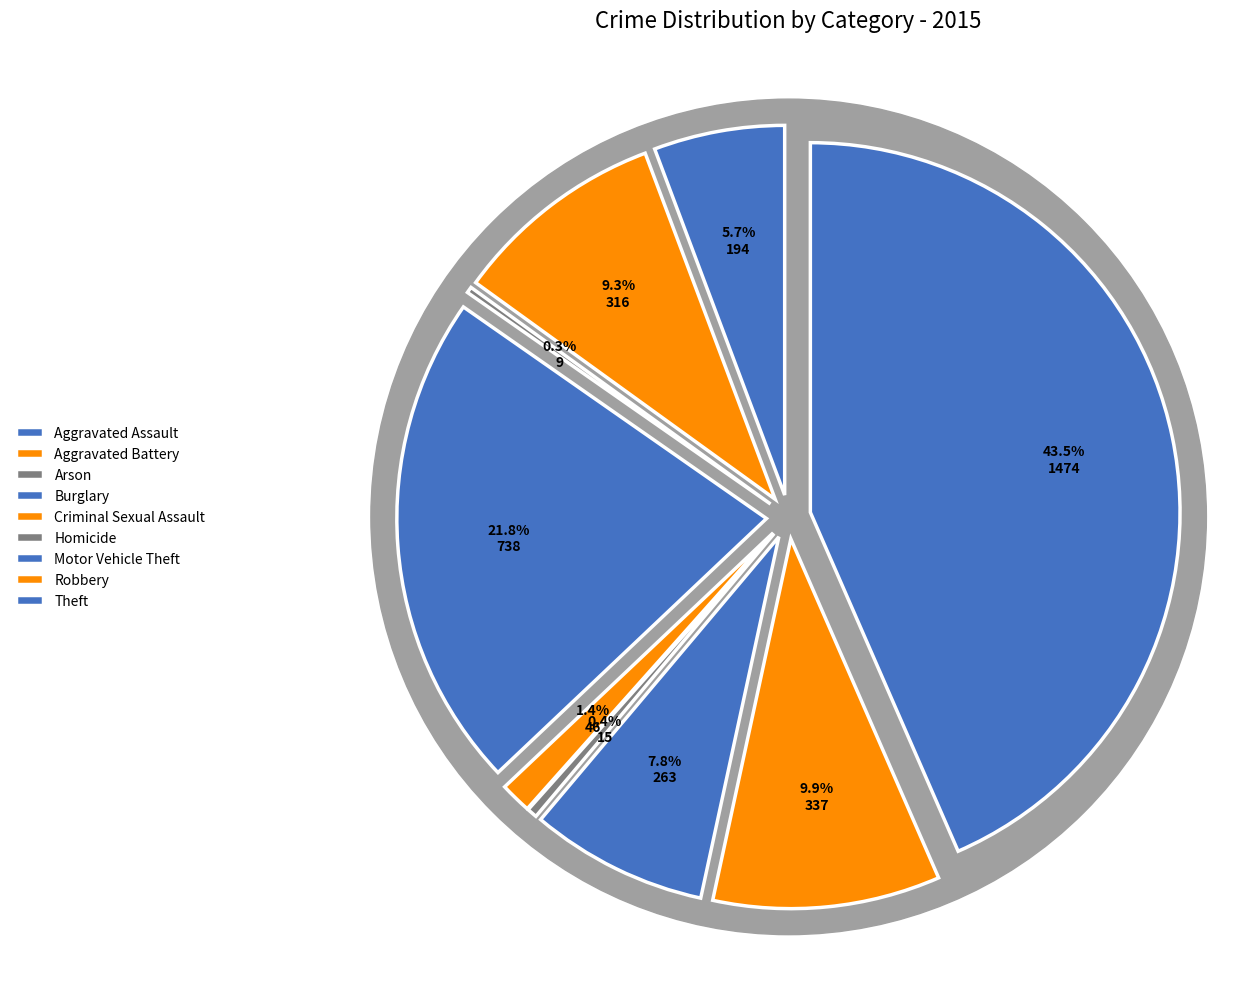

What percentage is the Theft slice, to the nearest percent?

43%